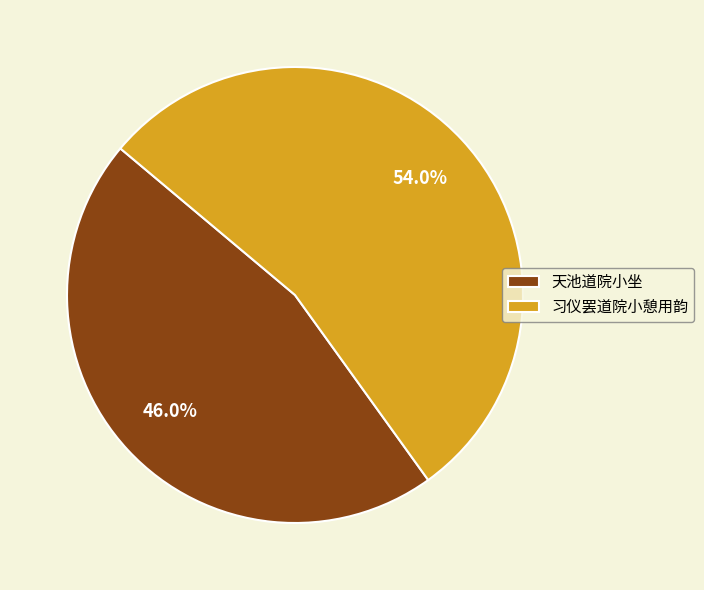

Is it true that 习仪罢道院小憩用韵 is 54% of the pie?

True